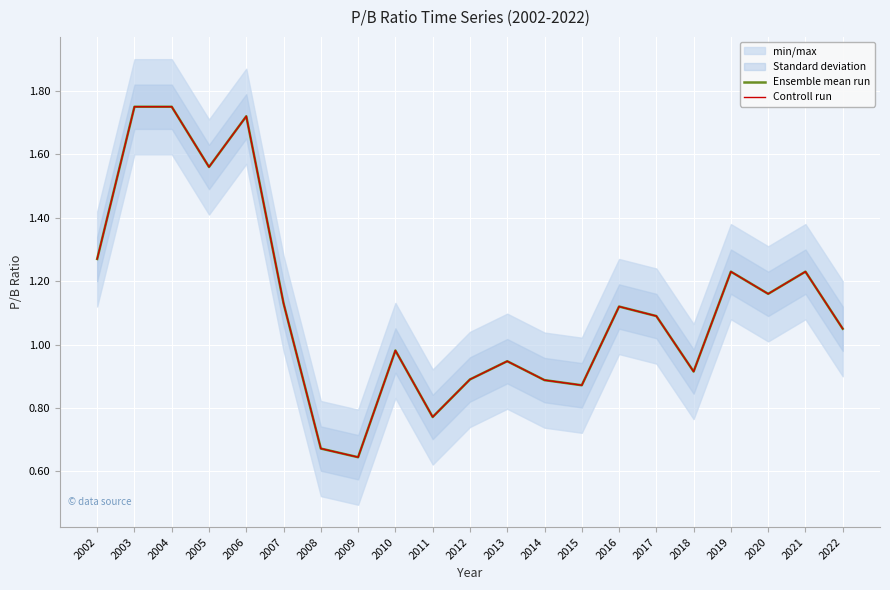

True or false: Ensemble mean run and Controll run cross at least once.

False